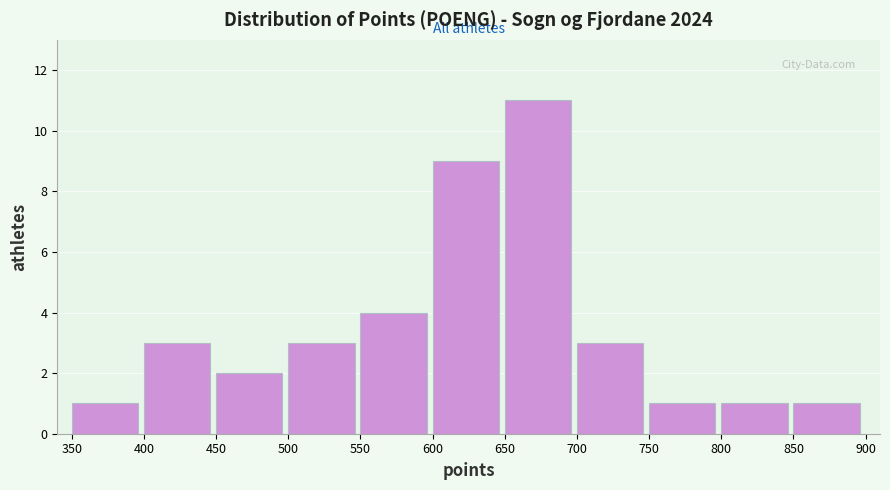

Reading left to right, list every bar in this chart as the range it spans on the x-axis followed by its height. The values are not printed on the chart, so give them approximately, as read against the axis.

350 to 400: 1
400 to 450: 3
450 to 500: 2
500 to 550: 3
550 to 600: 4
600 to 650: 9
650 to 700: 11
700 to 750: 3
750 to 800: 1
800 to 850: 1
850 to 900: 1